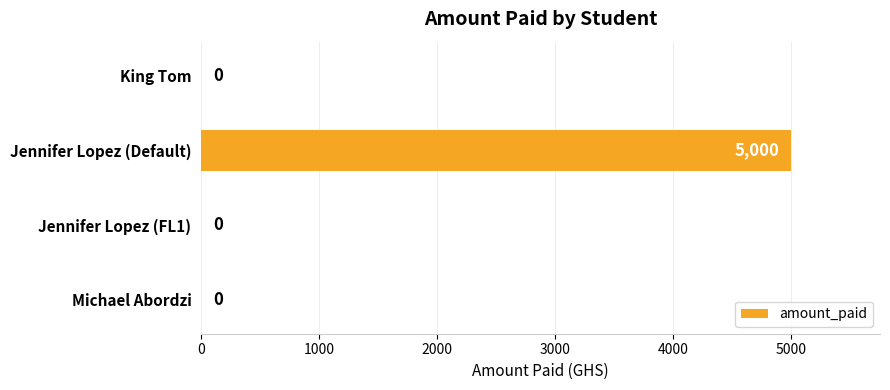

Count the number of data series in this chart.

1